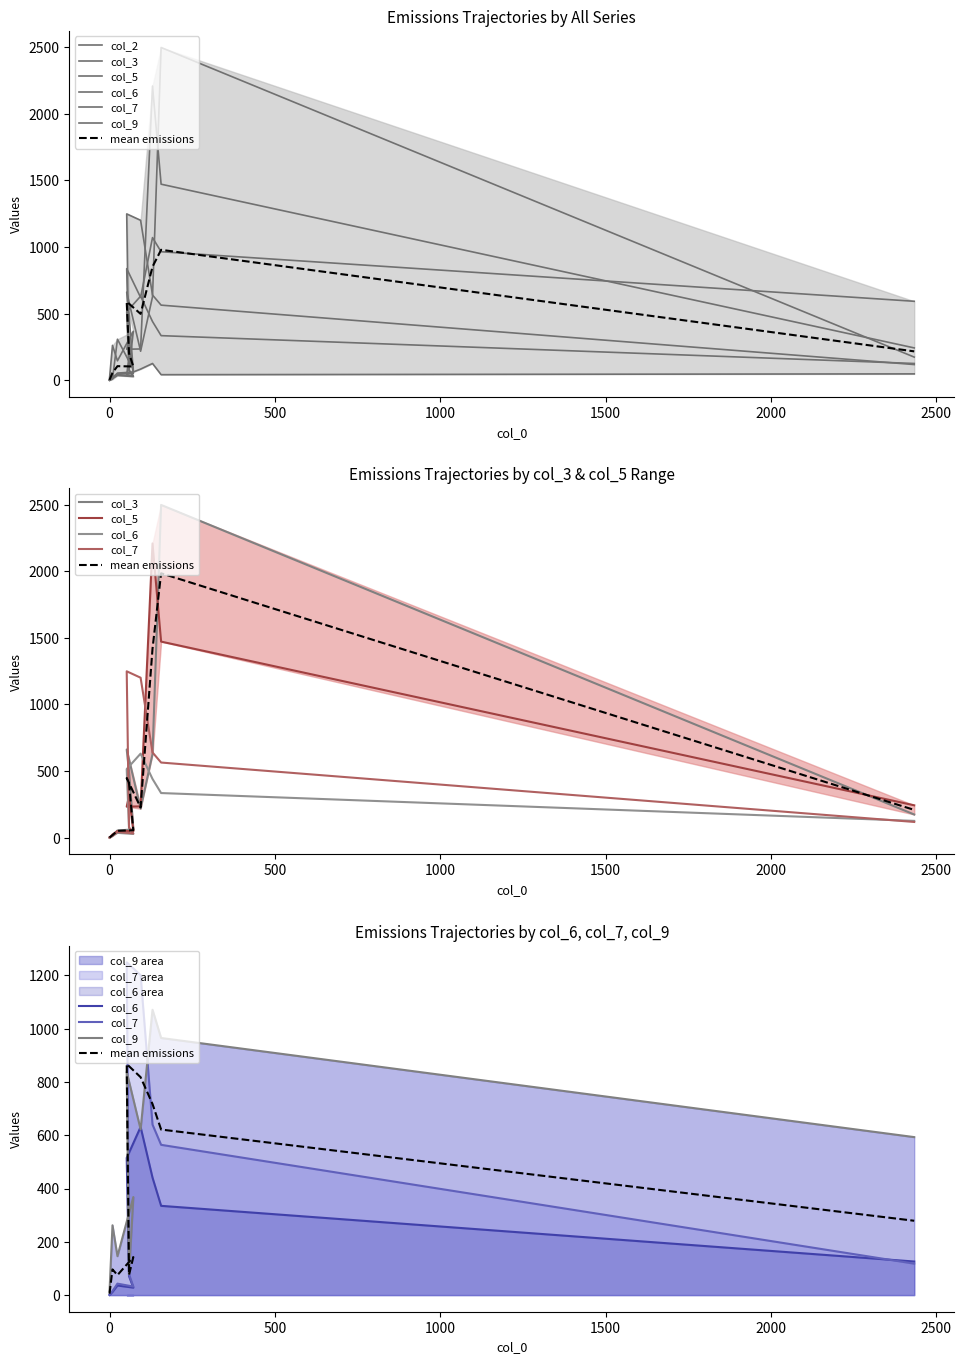

What is the label of the 9th point from the left?

156